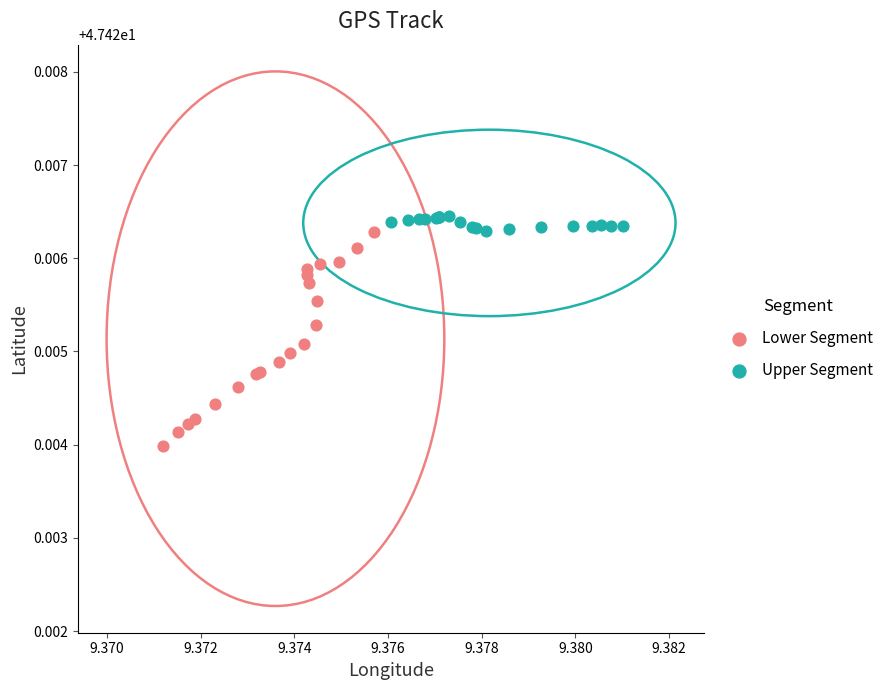

Which series has the largest Y range (max minus min)?

Lower Segment